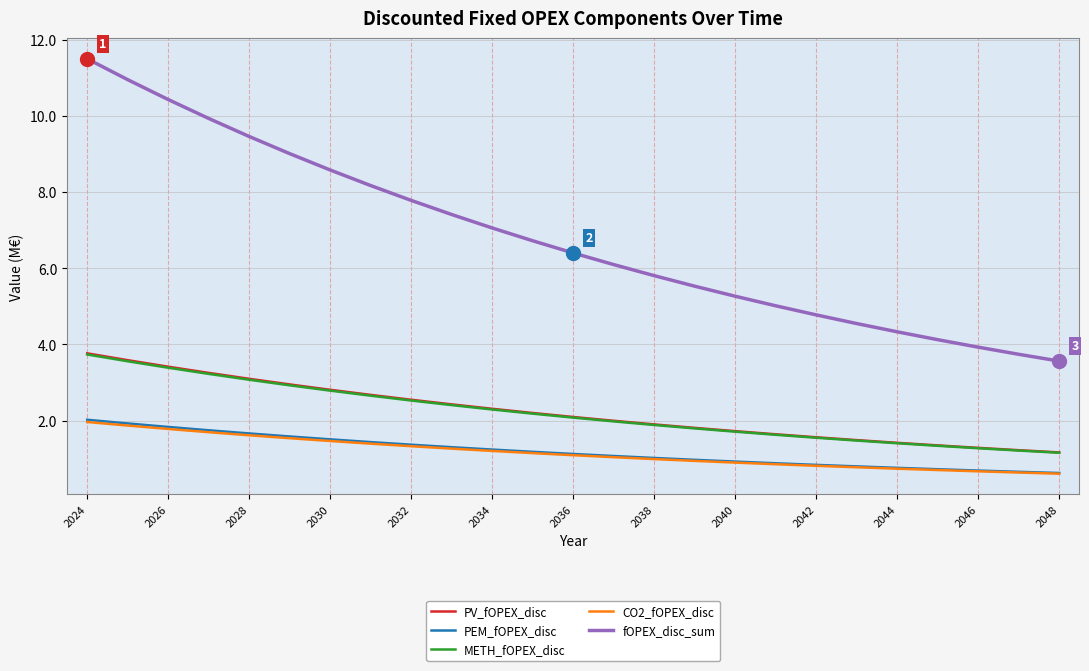

Which series has the largest total across all categories?

fOPEX_disc_sum